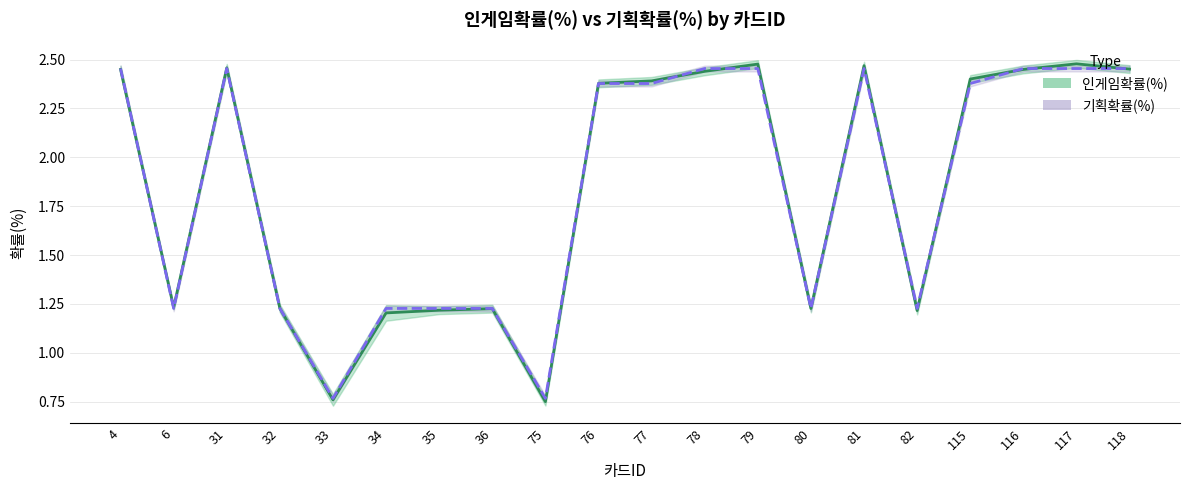

At 78, list the series in order from smallest to largest.

인게임확률(%), 기획확률(%)